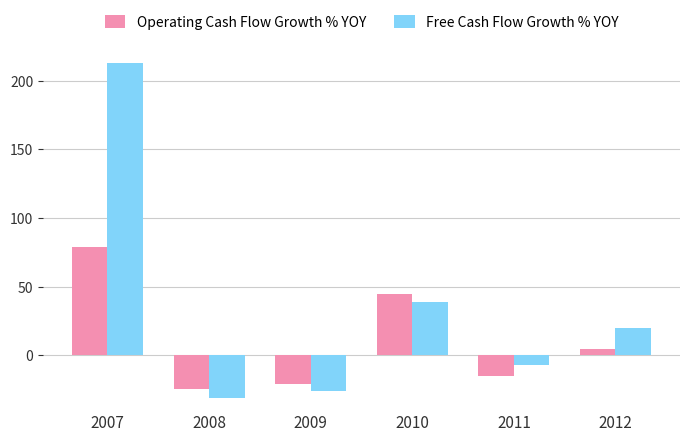

List the series in order of their overall mean, highest first.

Free Cash Flow Growth % YOY, Operating Cash Flow Growth % YOY